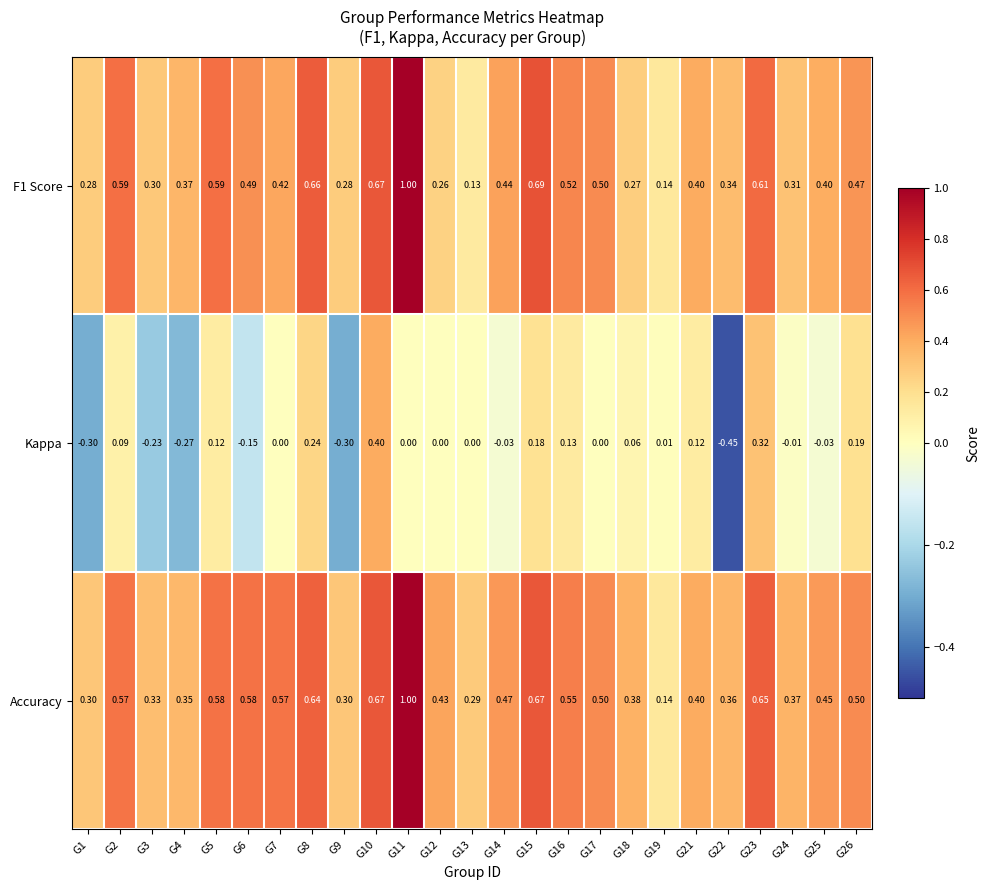

Is the value of Accuracy at G7 greater than the value of F1 Score at G24?

Yes